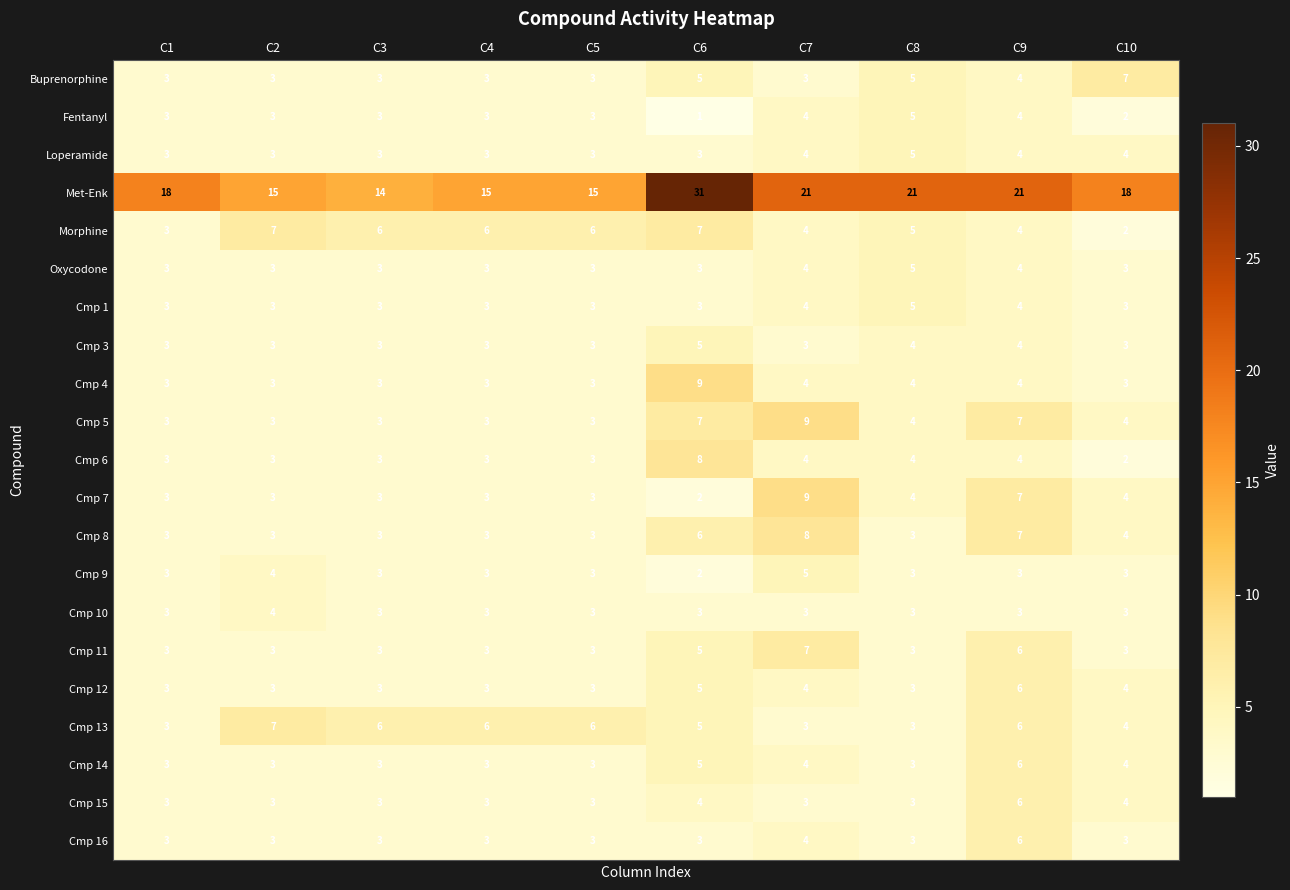

What is the difference between the maximum and minimum values in the Cmp 11 series?

4